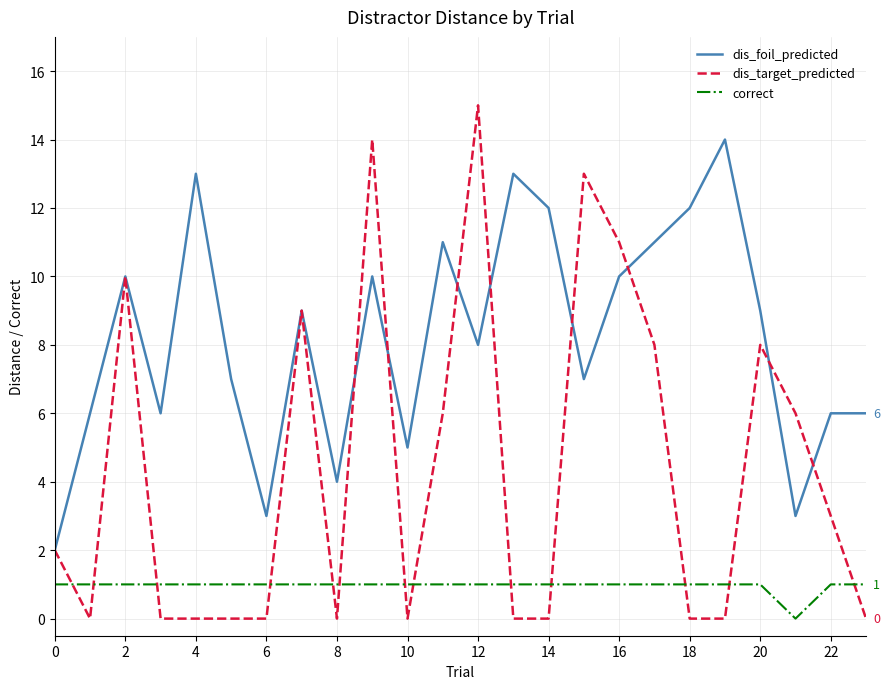

What is the highest value of the correct series?

1